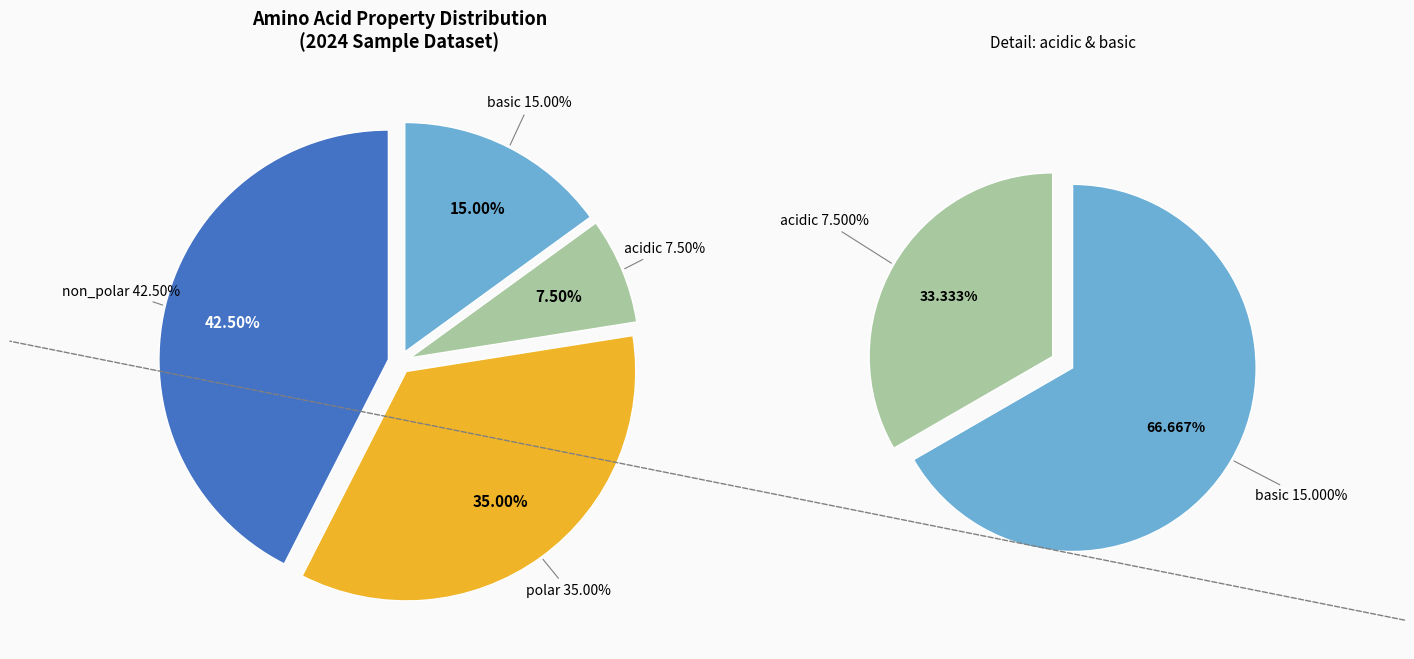

To the nearest percent, what is the average slice percentage?

25%